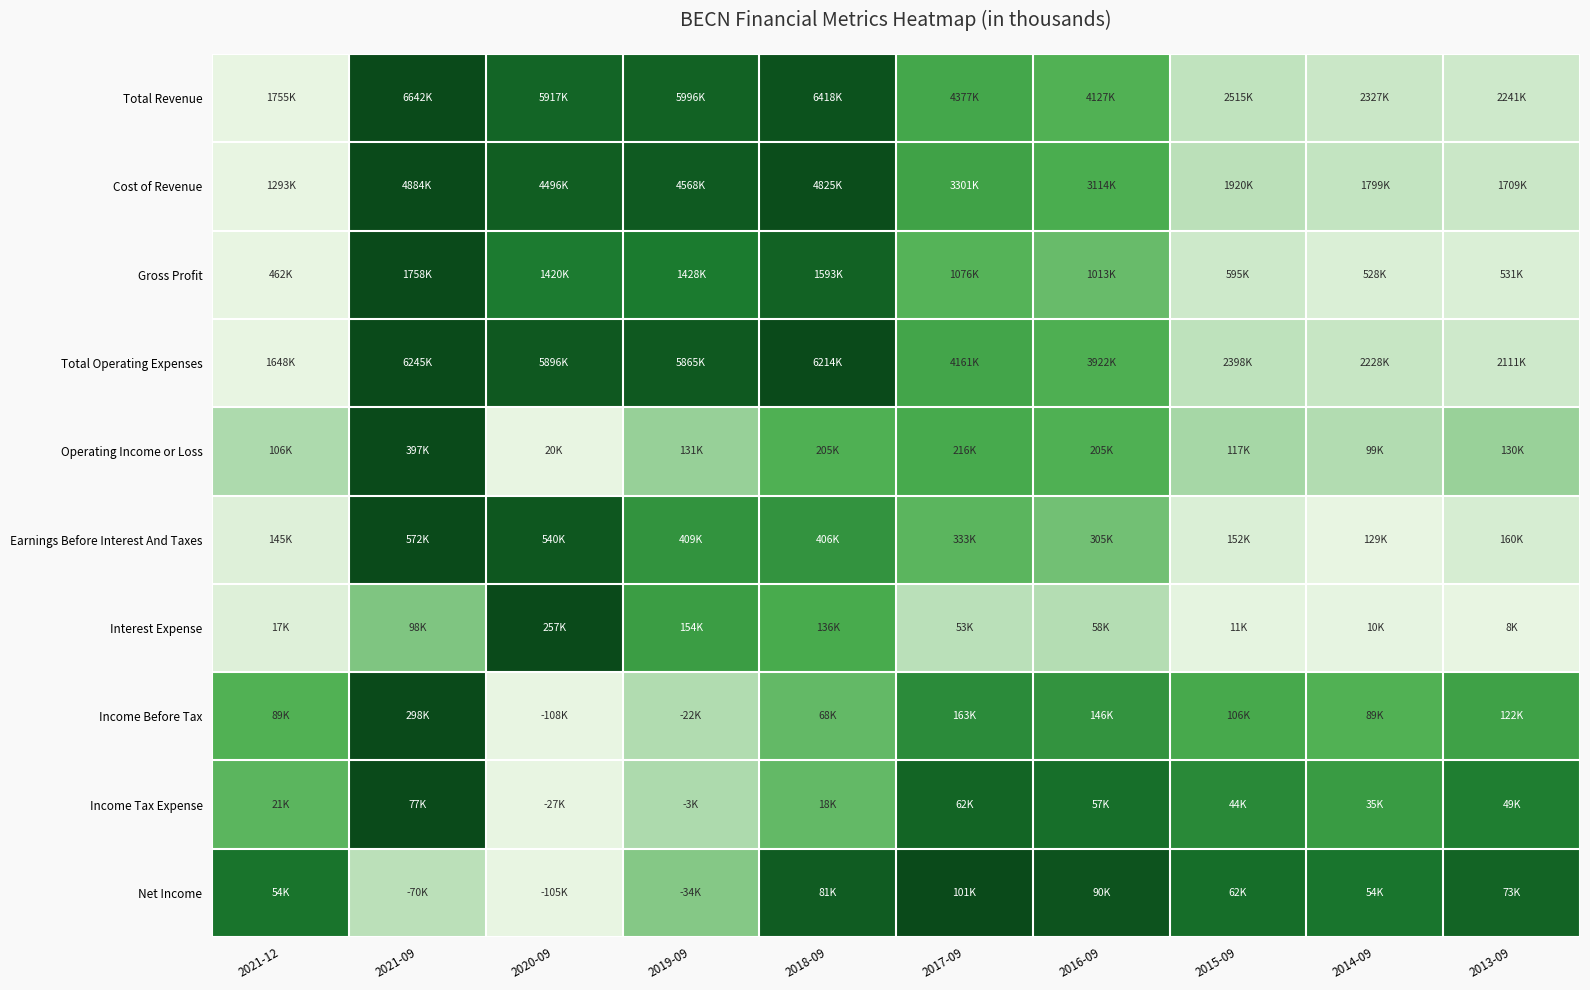

Reading left to right, extract all data points from this chart.

Total Revenue: 2021-12=0.0	2021-09=1.0	2020-09=0.9	2019-09=0.9	2018-09=1.0	2017-09=0.5	2016-09=0.5	2015-09=0.2	2014-09=0.1	2013-09=0.1
Cost of Revenue: 2021-12=0.0	2021-09=1.0	2020-09=0.9	2019-09=0.9	2018-09=1.0	2017-09=0.6	2016-09=0.5	2015-09=0.2	2014-09=0.1	2013-09=0.1
Gross Profit: 2021-12=0.0	2021-09=1.0	2020-09=0.7	2019-09=0.7	2018-09=0.9	2017-09=0.5	2016-09=0.4	2015-09=0.1	2014-09=0.1	2013-09=0.1
Total Operating Expenses: 2021-12=0.0	2021-09=1.0	2020-09=0.9	2019-09=0.9	2018-09=1.0	2017-09=0.5	2016-09=0.5	2015-09=0.2	2014-09=0.1	2013-09=0.1
Operating Income or Loss: 2021-12=0.2	2021-09=1.0	2020-09=0.0	2019-09=0.3	2018-09=0.5	2017-09=0.5	2016-09=0.5	2015-09=0.3	2014-09=0.2	2013-09=0.3
Earnings Before Interest And Taxes: 2021-12=0.0	2021-09=1.0	2020-09=0.9	2019-09=0.6	2018-09=0.6	2017-09=0.5	2016-09=0.4	2015-09=0.1	2014-09=0.0	2013-09=0.1
Interest Expense: 2021-12=0.0	2021-09=0.4	2020-09=1.0	2019-09=0.6	2018-09=0.5	2017-09=0.2	2016-09=0.2	2015-09=0.0	2014-09=0.0	2013-09=0.0
Income Before Tax: 2021-12=0.5	2021-09=1.0	2020-09=0.0	2019-09=0.2	2018-09=0.4	2017-09=0.7	2016-09=0.6	2015-09=0.5	2014-09=0.5	2013-09=0.6
Income Tax Expense: 2021-12=0.5	2021-09=1.0	2020-09=0.0	2019-09=0.2	2018-09=0.4	2017-09=0.9	2016-09=0.8	2015-09=0.7	2014-09=0.6	2013-09=0.7
Net Income: 2021-12=0.8	2021-09=0.2	2020-09=0.0	2019-09=0.3	2018-09=0.9	2017-09=1.0	2016-09=0.9	2015-09=0.8	2014-09=0.8	2013-09=0.9